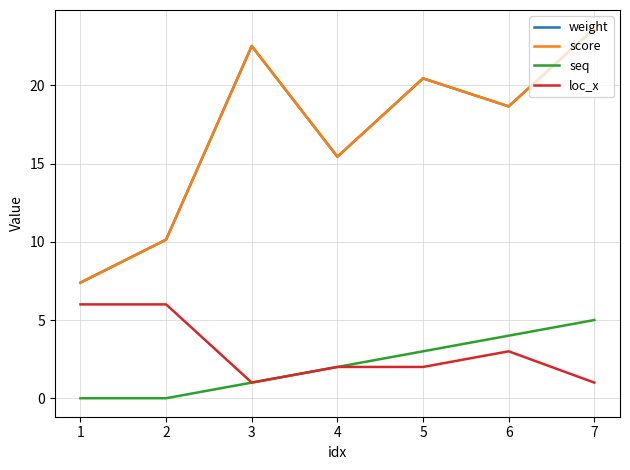

Does the chart display data point markers on the line(s)?

No